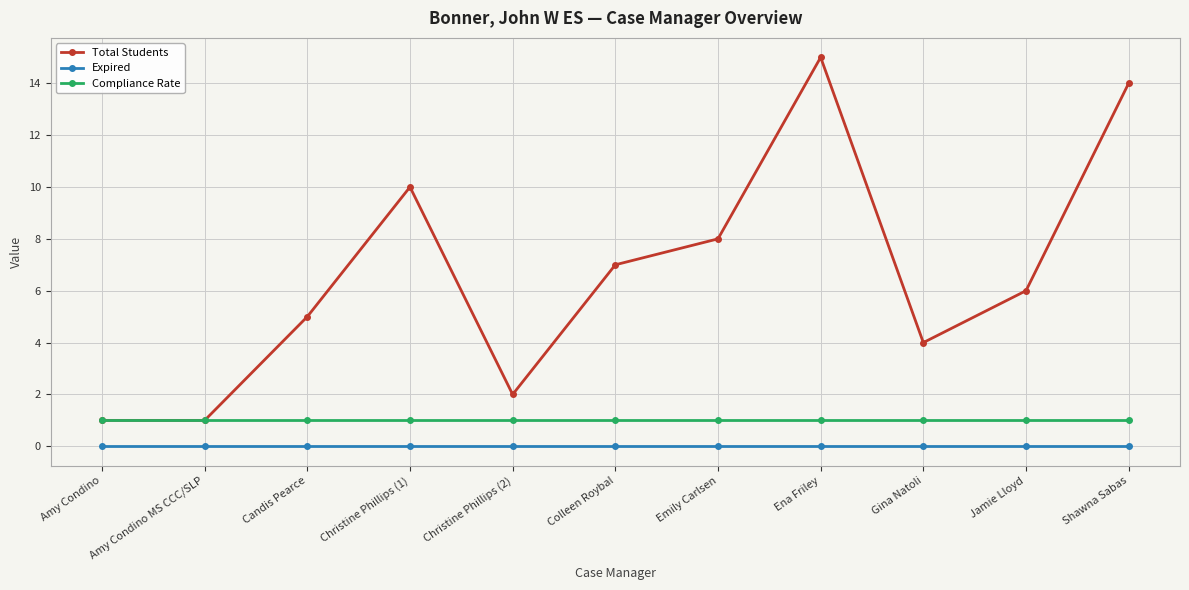

Reading left to right, list all the values displayed in this chart.

Total Students: Amy Condino=1	Amy Condino MS CCC/SLP=1	Candis Pearce=5	Christine Phillips (1)=10	Christine Phillips (2)=2	Colleen Roybal=7	Emily Carlsen=8	Ena Friley=15	Gina Natoli=4	Jamie Lloyd=6	Shawna Sabas=14
Expired: Amy Condino=0	Amy Condino MS CCC/SLP=0	Candis Pearce=0	Christine Phillips (1)=0	Christine Phillips (2)=0	Colleen Roybal=0	Emily Carlsen=0	Ena Friley=0	Gina Natoli=0	Jamie Lloyd=0	Shawna Sabas=0
Compliance Rate: Amy Condino=1	Amy Condino MS CCC/SLP=1	Candis Pearce=1	Christine Phillips (1)=1	Christine Phillips (2)=1	Colleen Roybal=1	Emily Carlsen=1	Ena Friley=1	Gina Natoli=1	Jamie Lloyd=1	Shawna Sabas=1